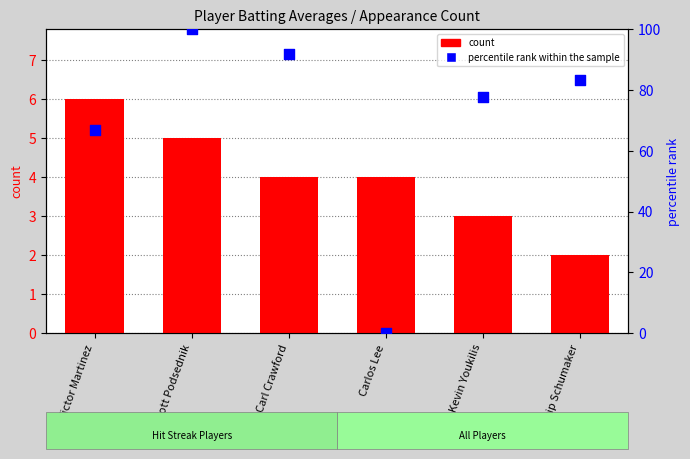

Which series has the widest spread of Y values?

percentile rank within the sample